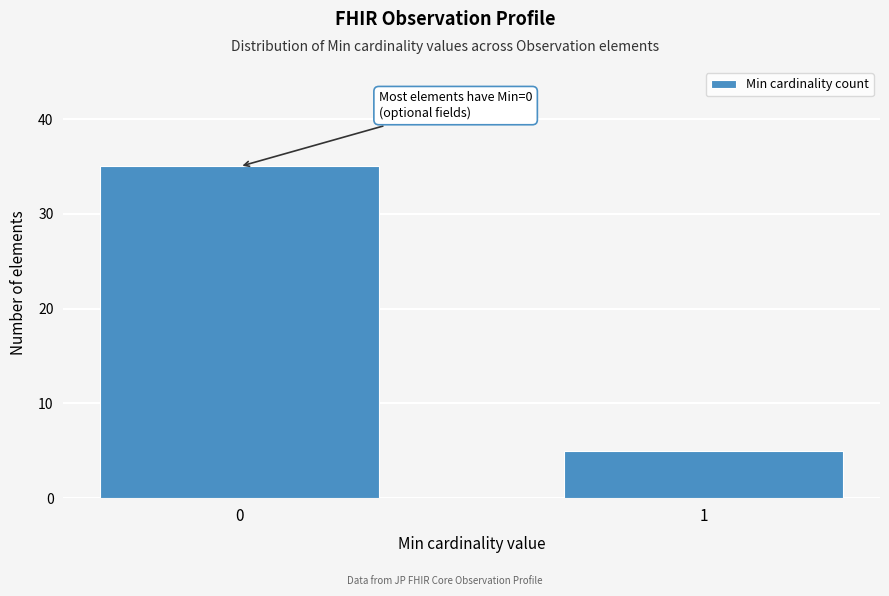

Reading right to left, extract all data points from this chart.

1=5	0=35